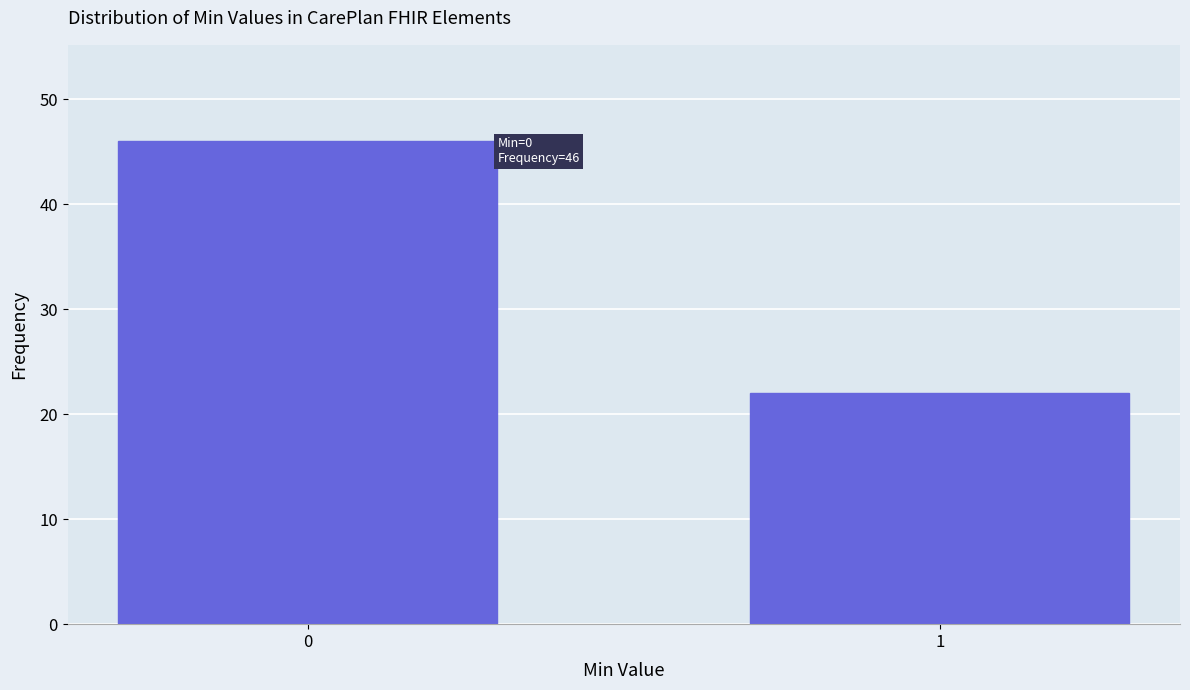

Reading left to right, list all the values displayed in this chart.

0=46	1=22